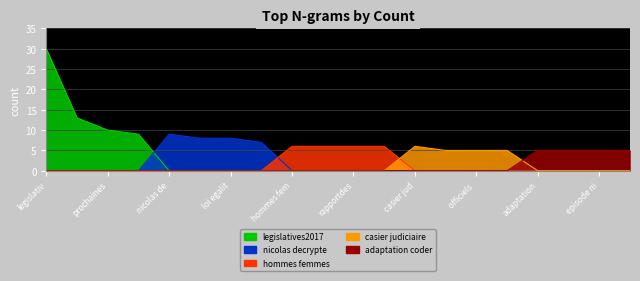

Reading left to right, transcribe all the data shown in this chart.

30	13	10	9	9	8	8	7	6	6	6	6	6	5	5	5	5	5	5	5